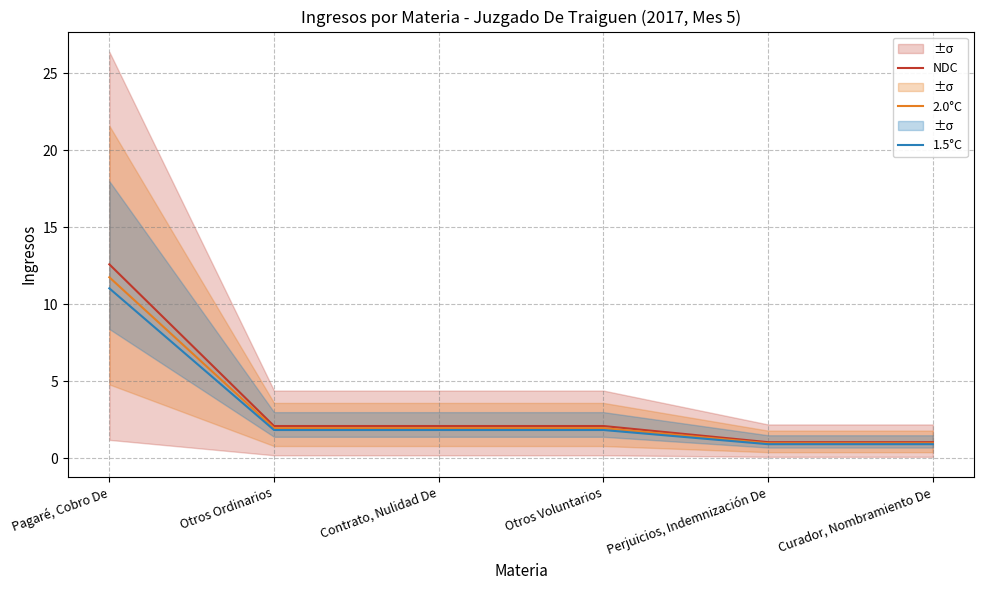

What are all the series names shown in the legend?

NDC, 2.0°C, 1.5°C